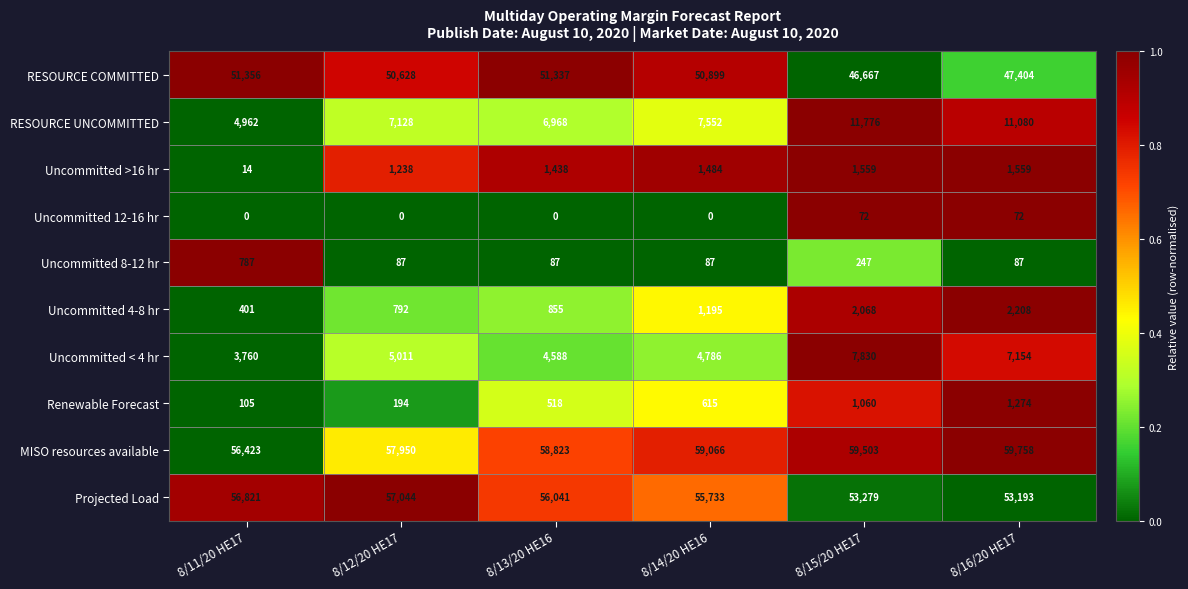

Which series changed the most between 8/11/20 HE17 and 8/16/20 HE17?

RESOURCE UNCOMMITTED